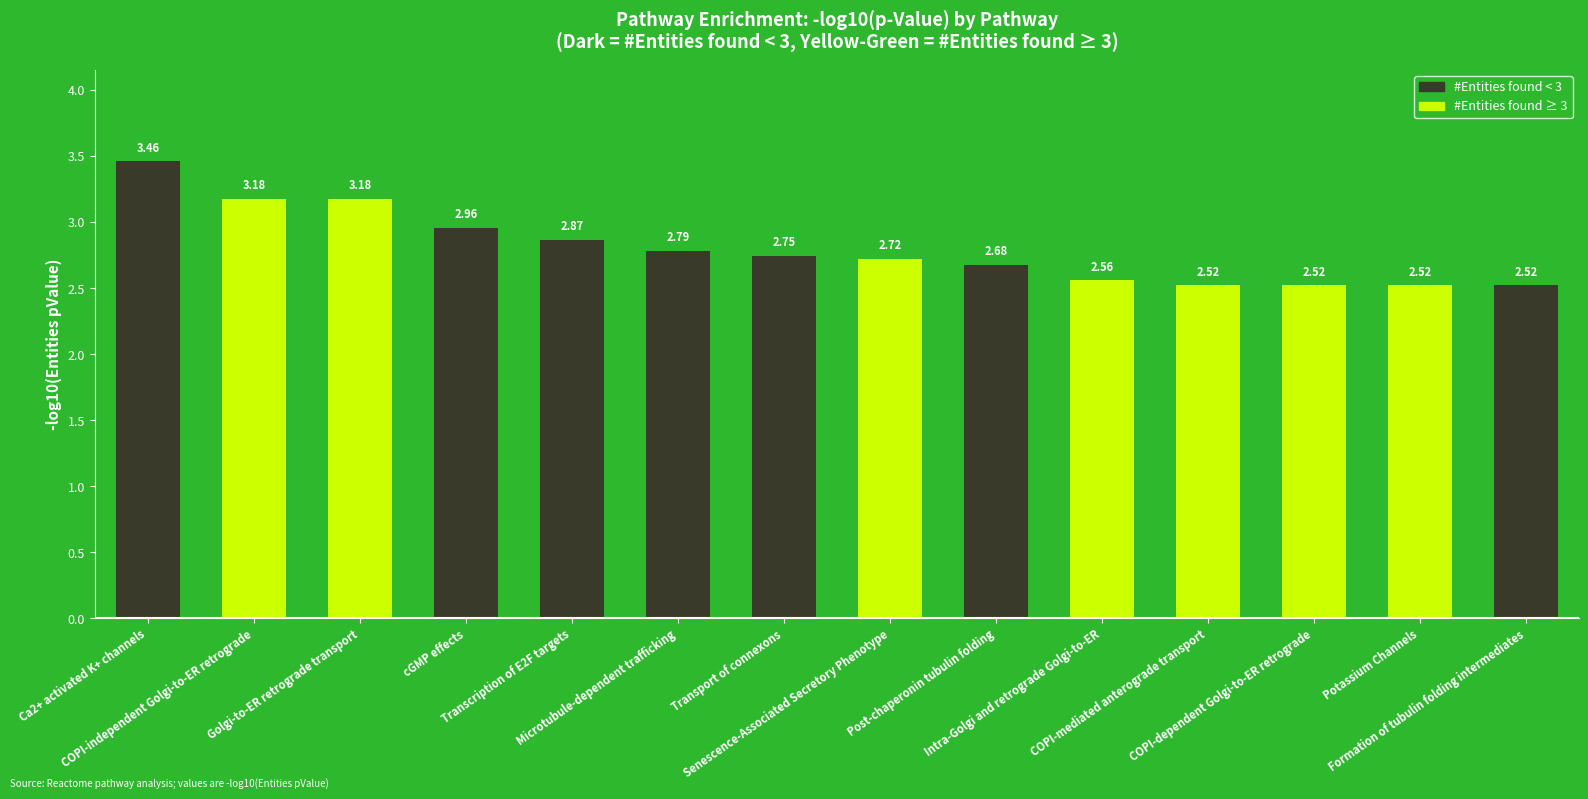

What is the difference between the maximum and minimum values?

0.9